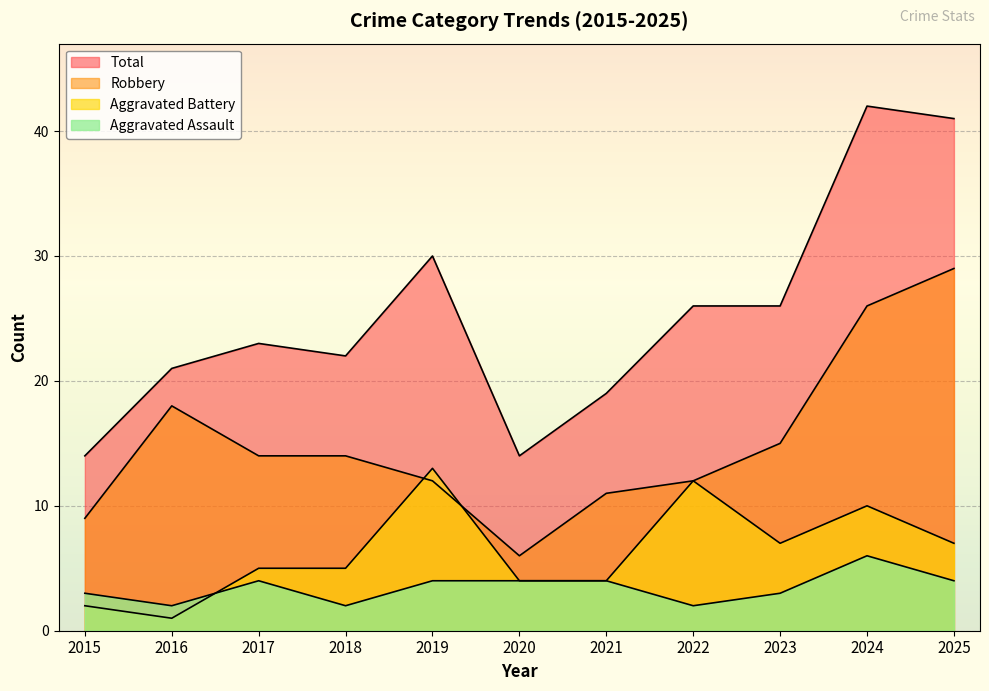

The value of Robbery at 2024 is 17. True or false?

False